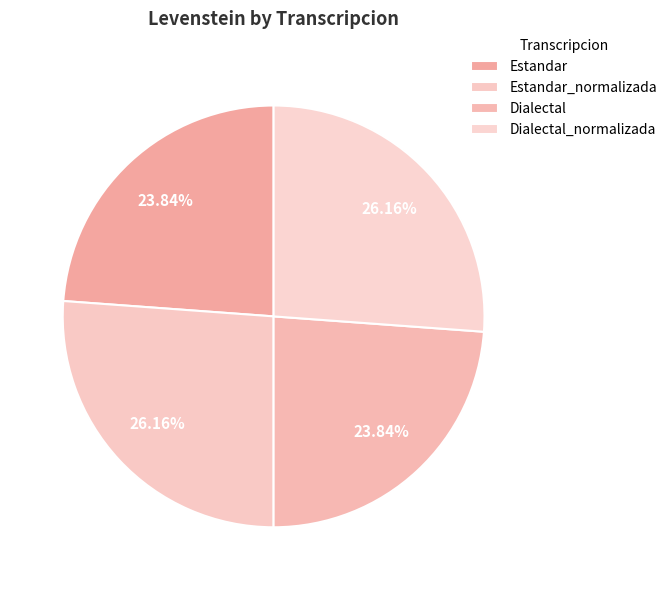

To the nearest percent, what percentage of the pie is Estandar_normalizada?

26%